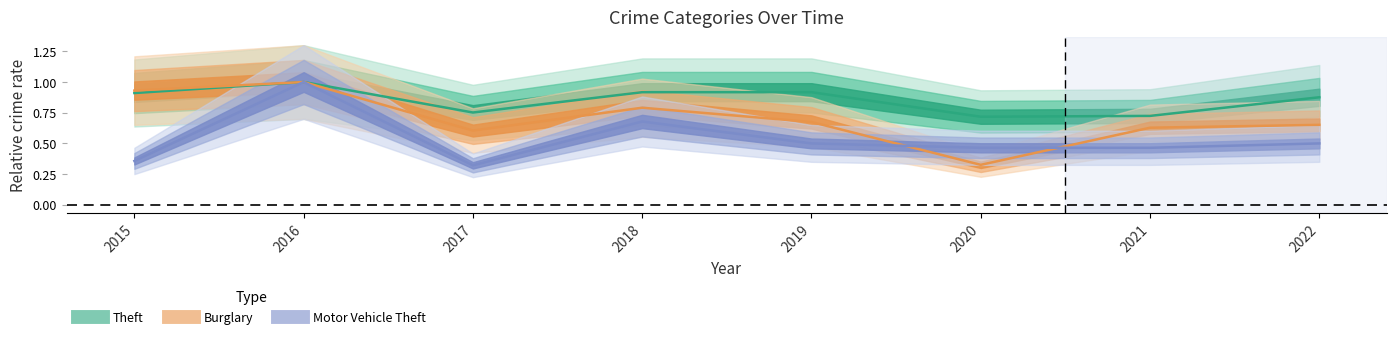

What is the difference between the maximum and second lowest values in the Burglary series?

0.4